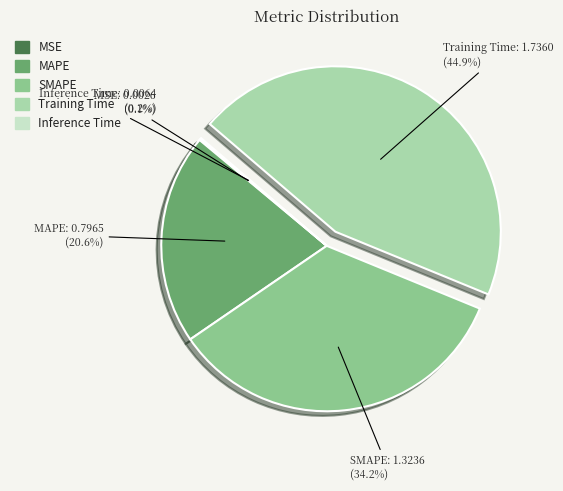

Which slice is the largest?

Training Time